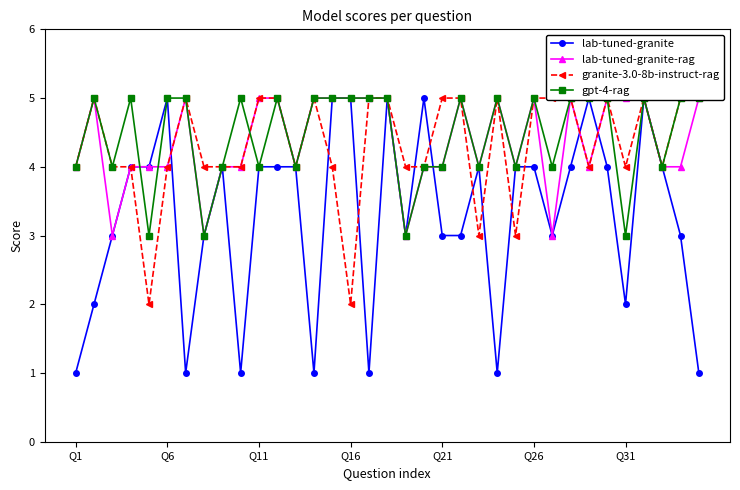

How many lines are shown in the chart?

4